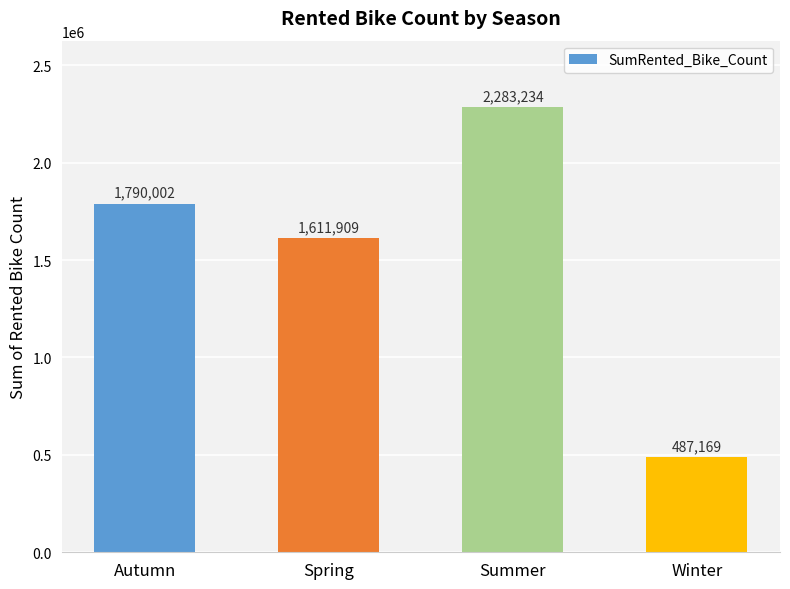

Reading left to right, what are all the values shown in this chart?

1790002	1611909	2283234	487169